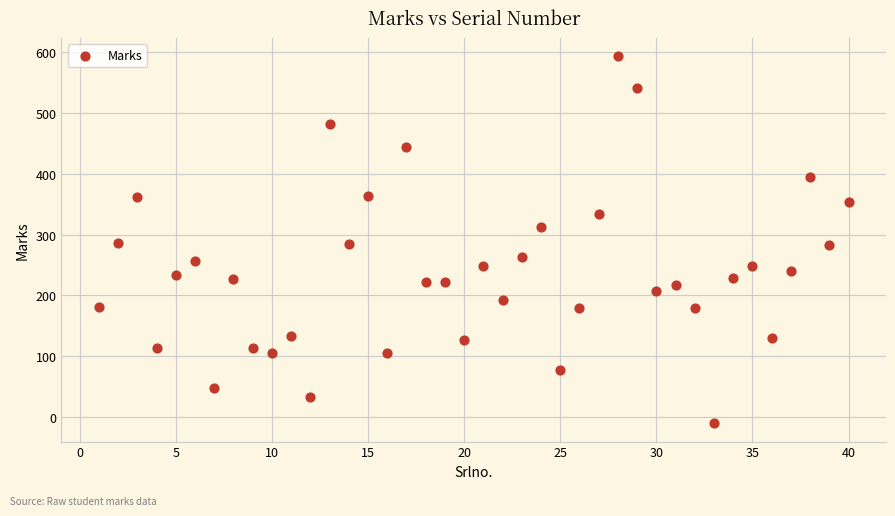

What is the range of Y values (max minus min)?

603